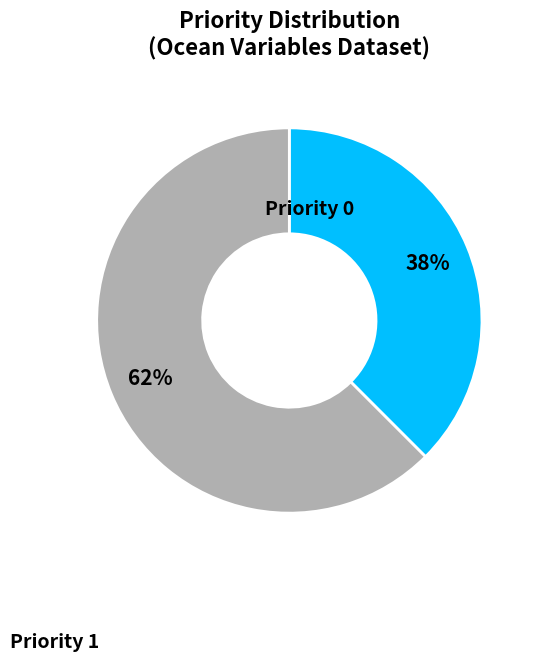

What is the largest slice in the pie chart?

Priority 1